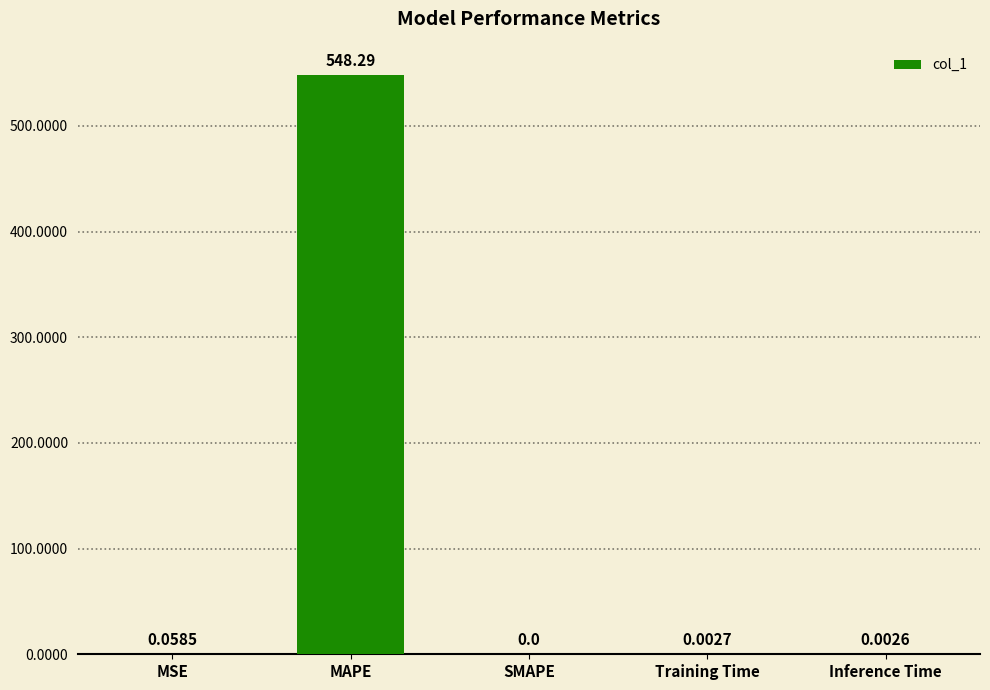

What is the change in value from MAPE to SMAPE?

-548.3